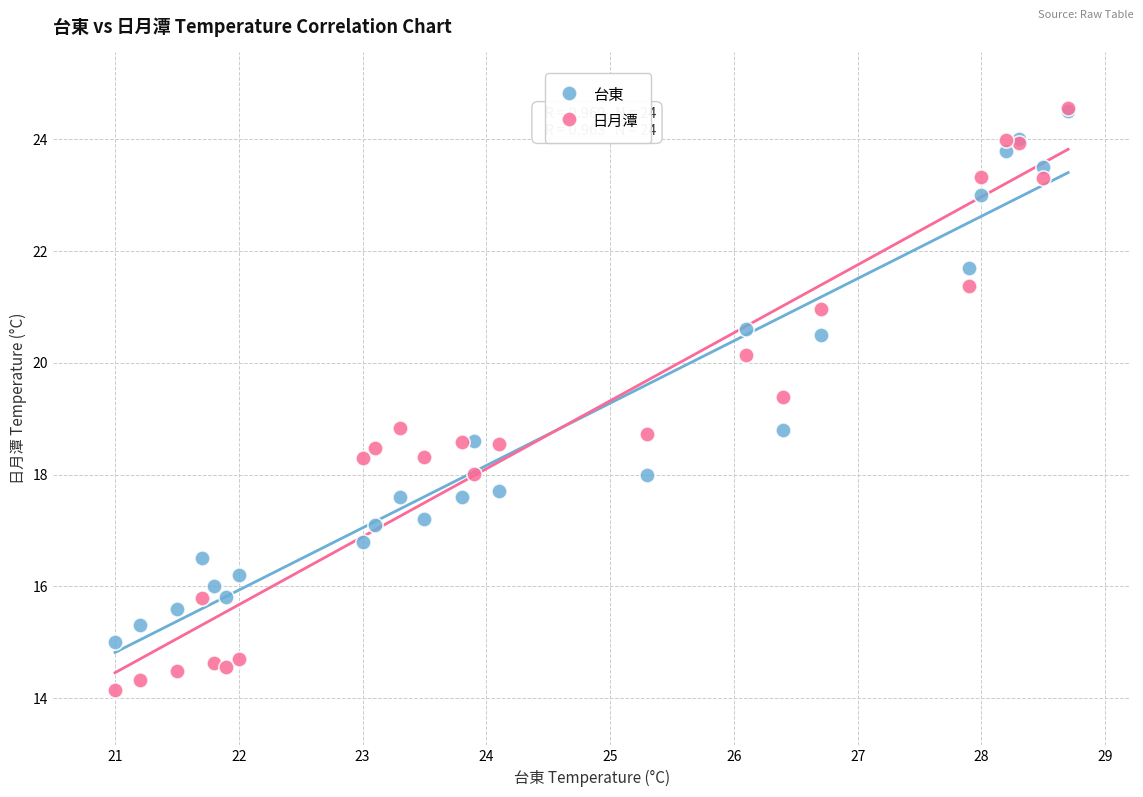

What are all the series names shown in the legend?

台東, 日月潭